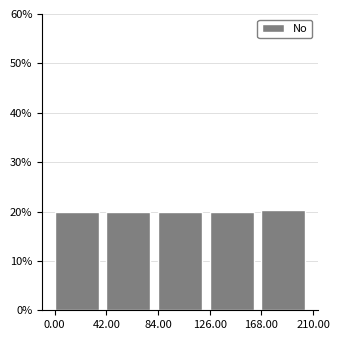

Reading left to right, list every bar in this chart as the range it spans on the x-axis followed by its height. The values are not printed on the chart, so give them approximately, as read against the axis.

0.00 to 42.00: 20
42.00 to 84.00: 20
84.00 to 126.00: 20
126.00 to 168.00: 20
168.00 to 210.00: 20